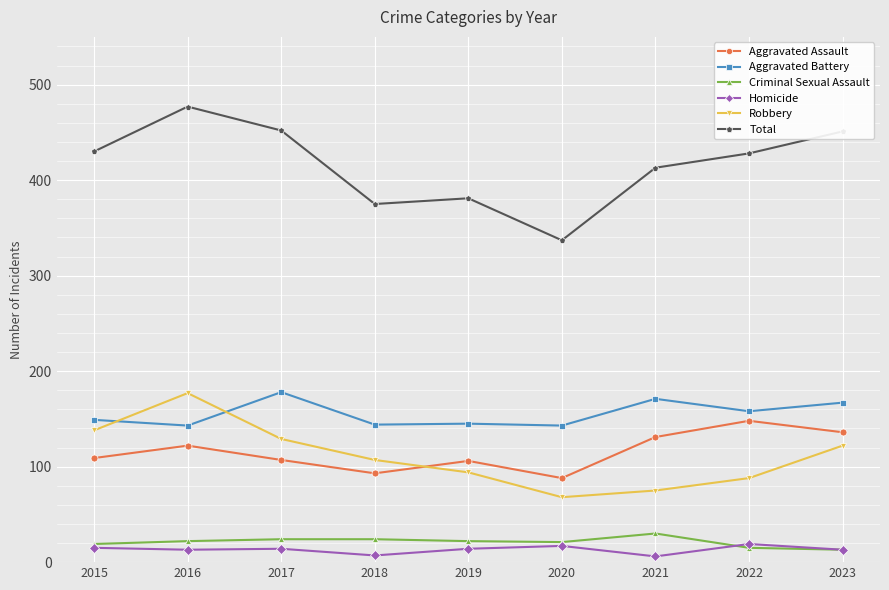

Which series changed the most between 2020 and 2023?

Total